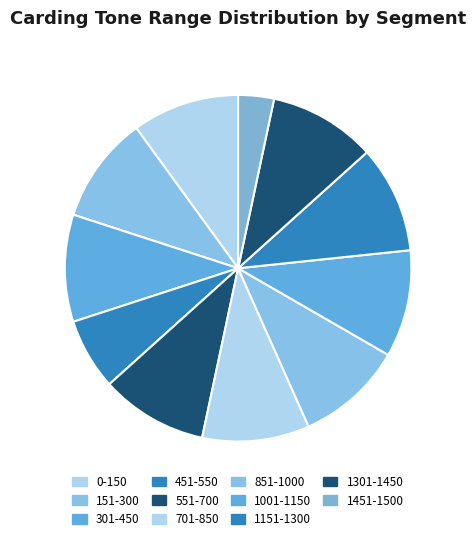

What is the largest slice in the pie chart?

0-150